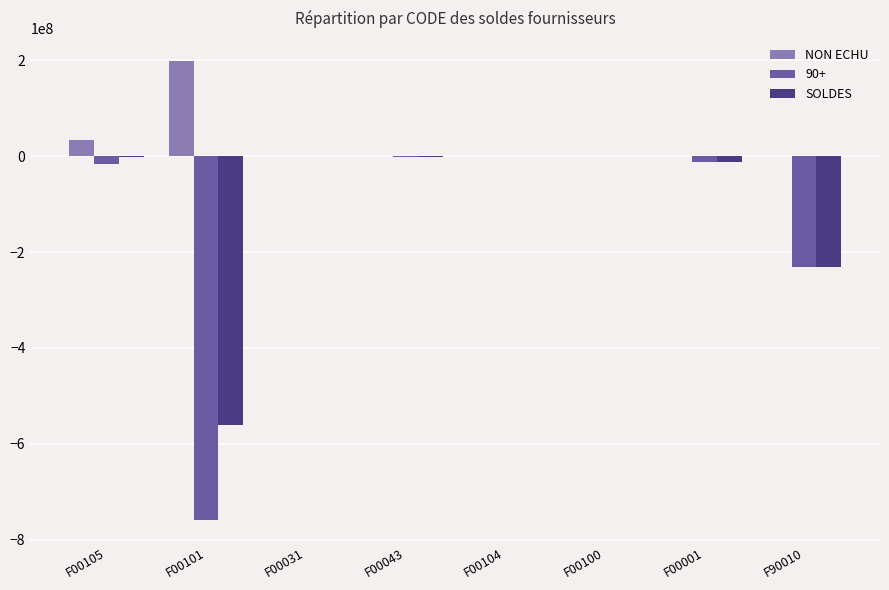

Between F00105 and F90010, which series saw the biggest shift?

SOLDES